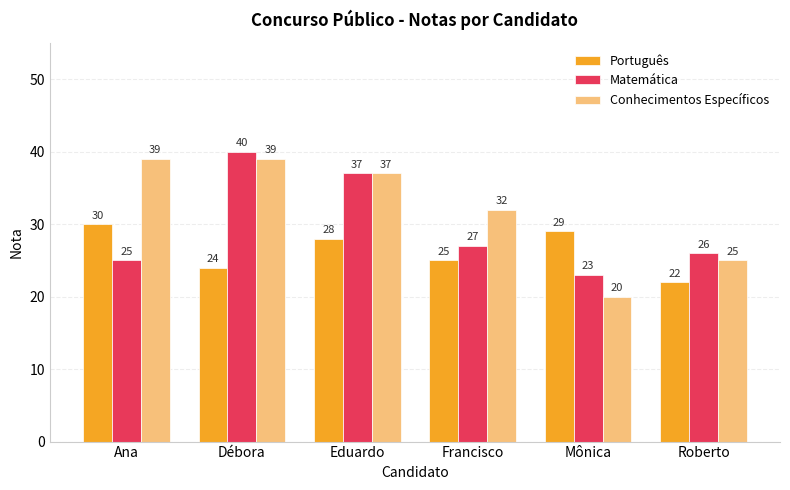

Where does the Português series first go above 28?

Ana